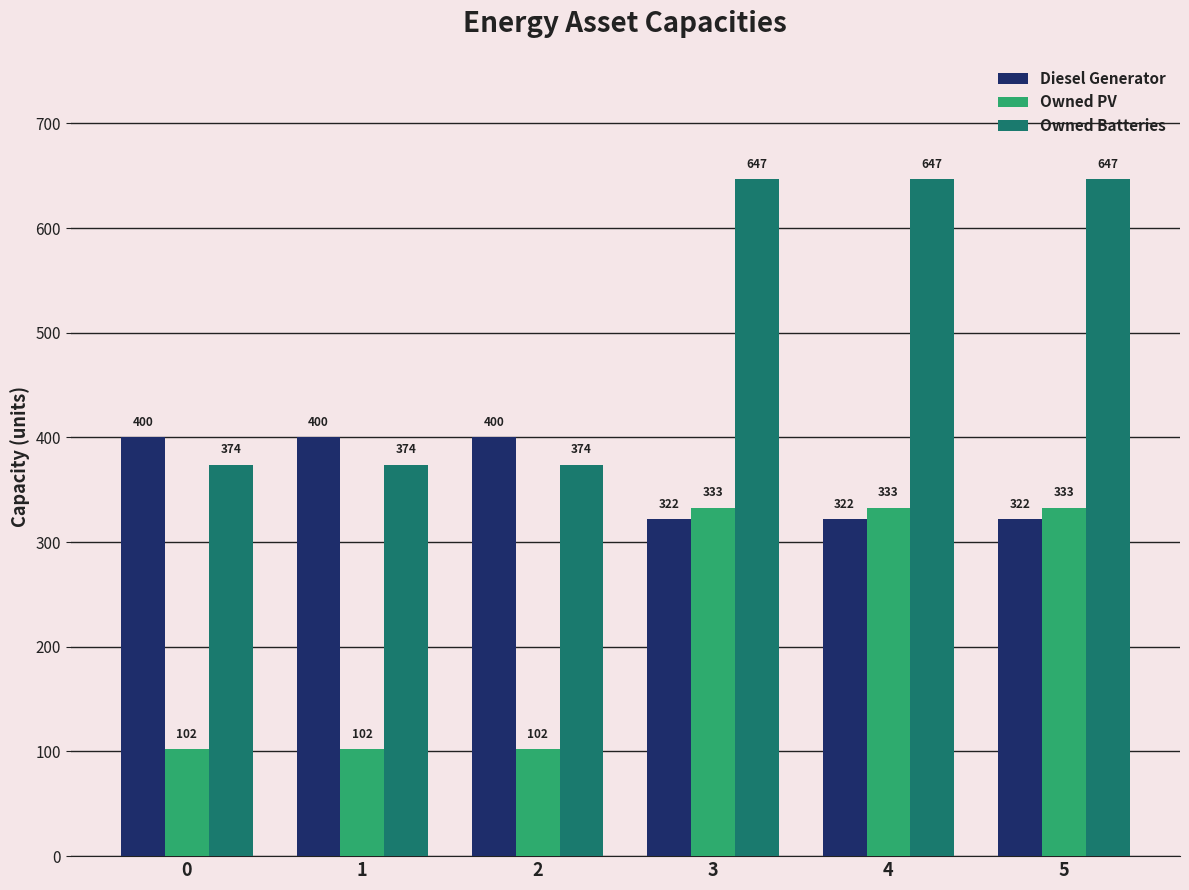

How many distinct data groups are displayed?

3